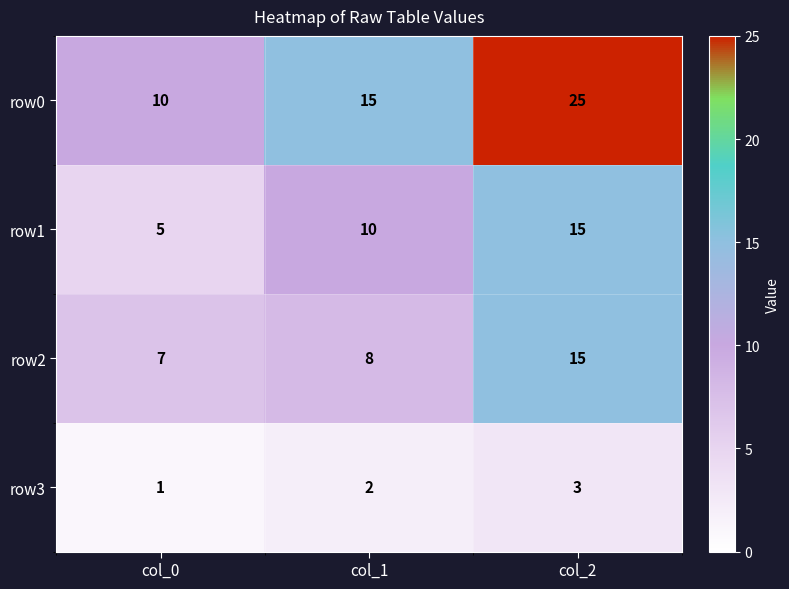

Reading right to left, what are all the values shown in this chart?

row0: col_2=25	col_1=15	col_0=10
row1: col_2=15	col_1=10	col_0=5
row2: col_2=15	col_1=8	col_0=7
row3: col_2=3	col_1=2	col_0=1